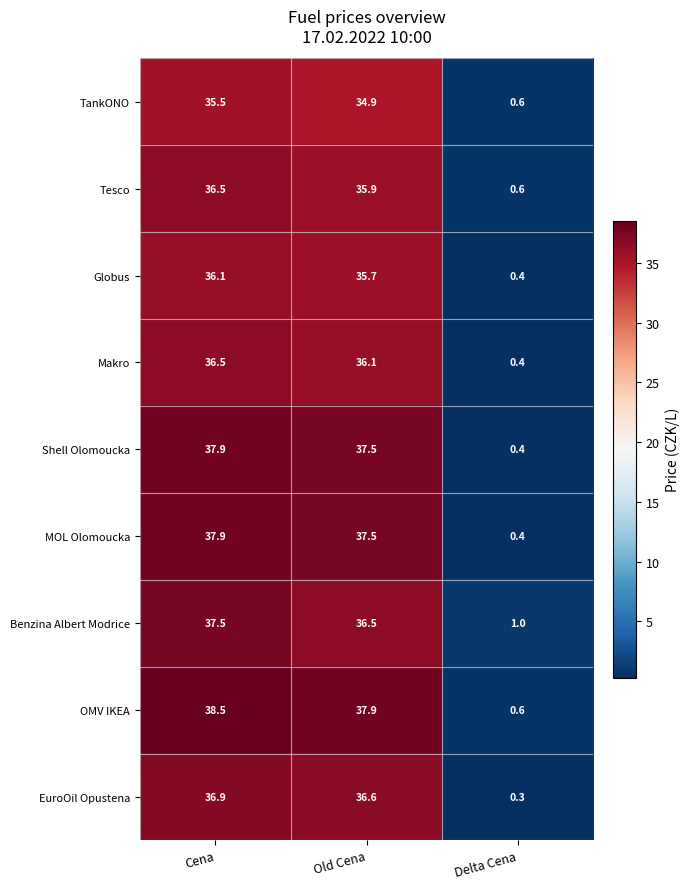

What is the spread (max minus min) of values at Cena?

3.0